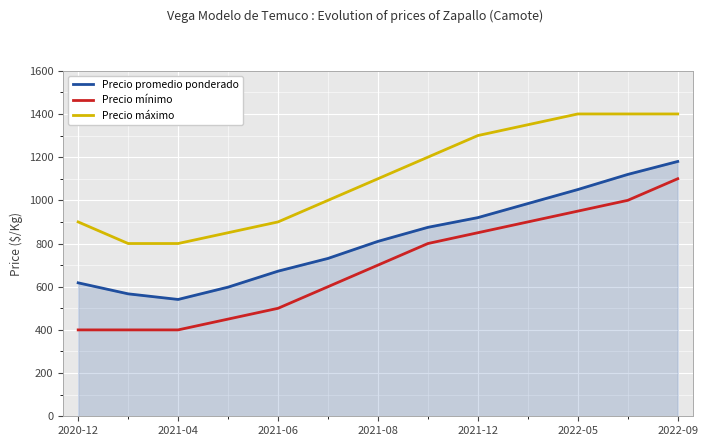

Which series has the largest range (max minus min)?

Precio mínimo